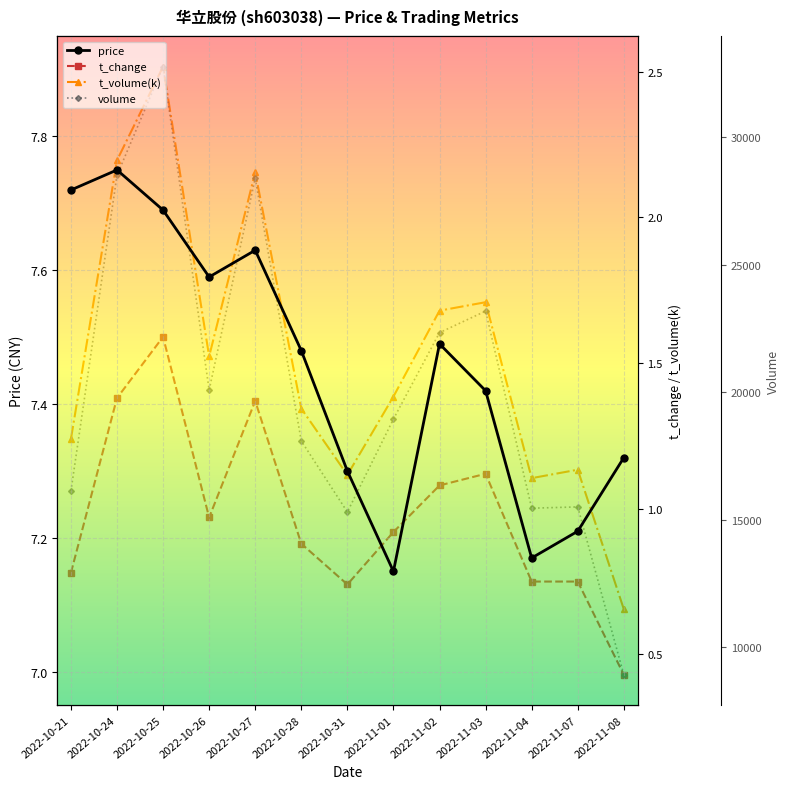

Read the t_change value at 2022-11-01.

0.9